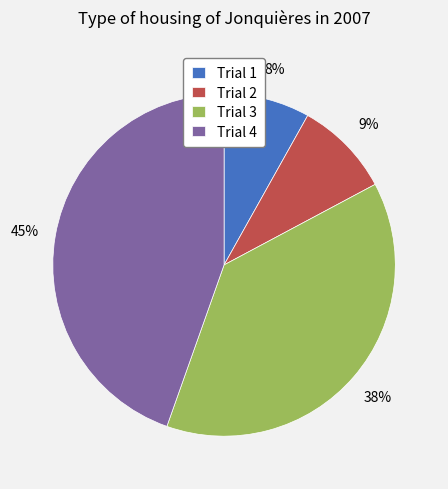

To the nearest percent, what is the average slice percentage?

25%